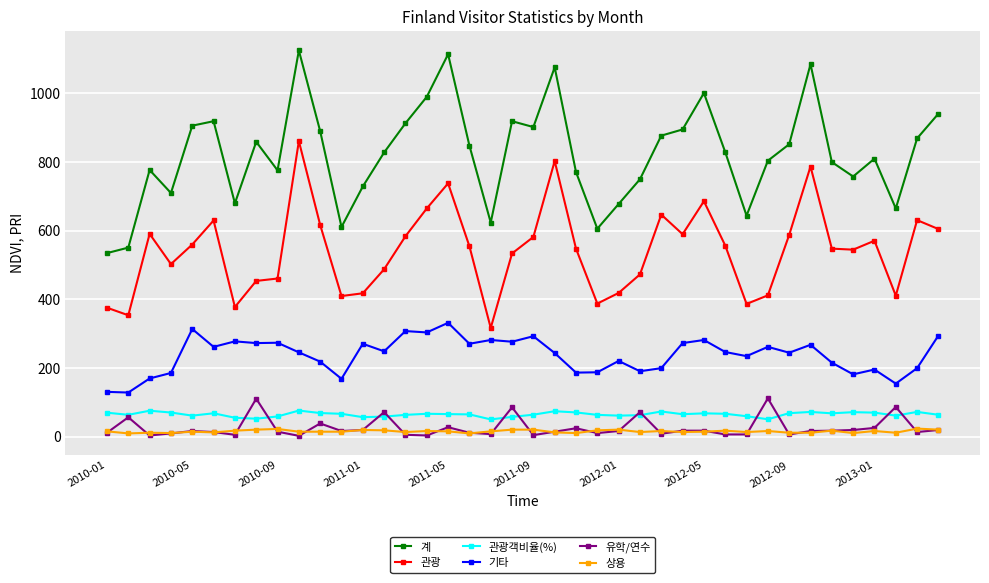

Rank the series by their maximum value, from lowest to highest.

상용, 관광객비율(%), 유학/연수, 기타, 관광, 계